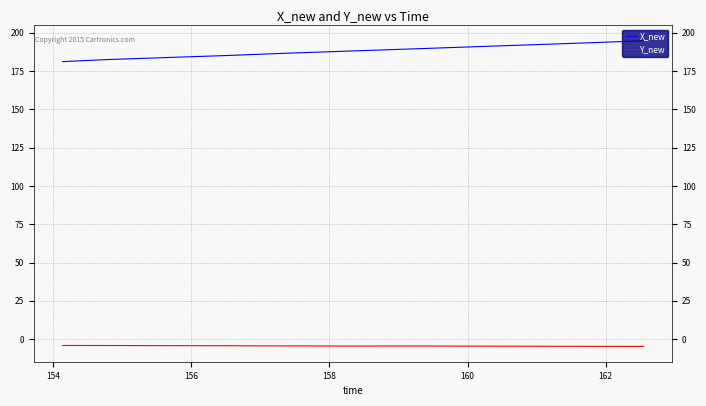

What is the highest value of the Y_new series?

-4.1